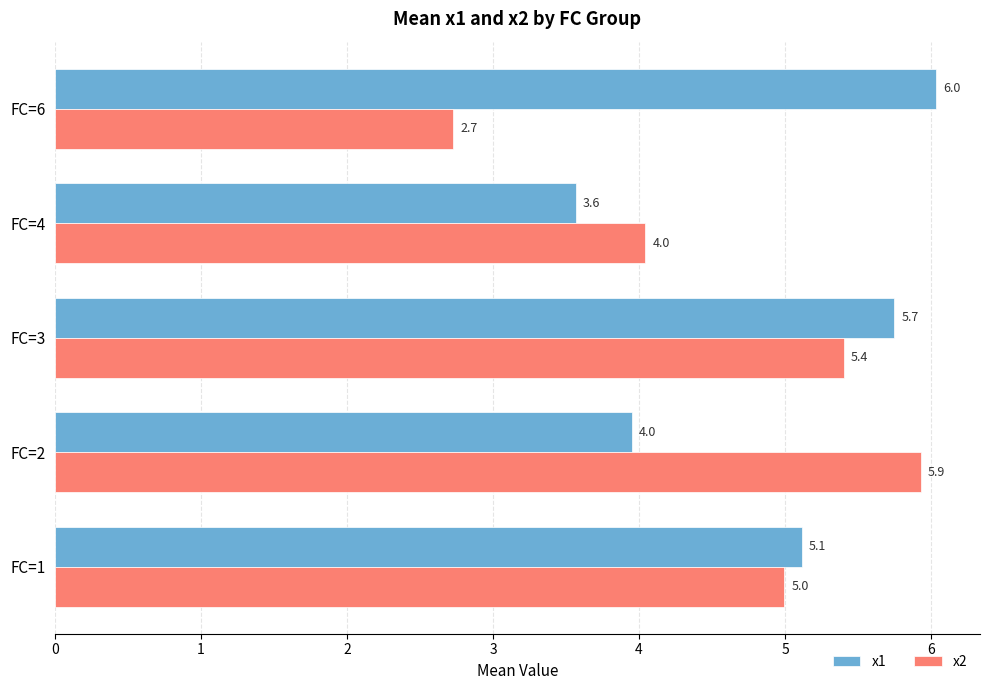

True or false: x1 has a value of 1.0 at FC=2.

False